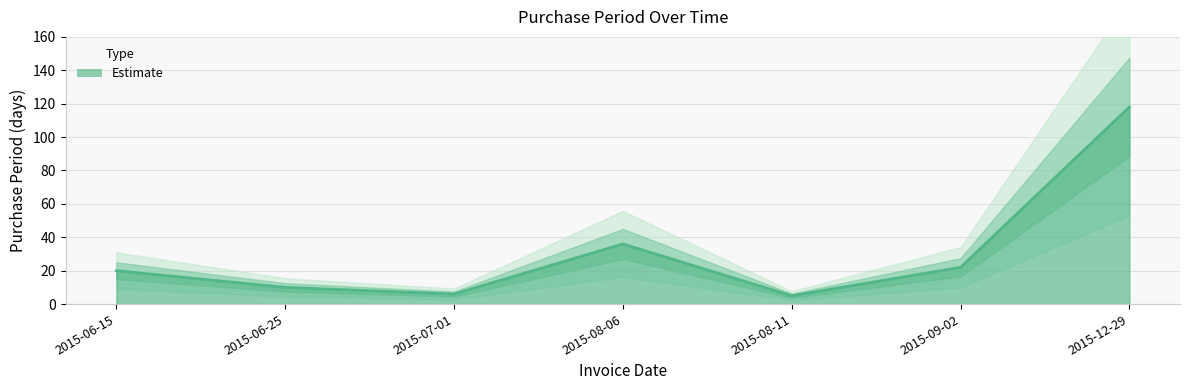

True or false: the data shows 22 at 2015-09-02.

True